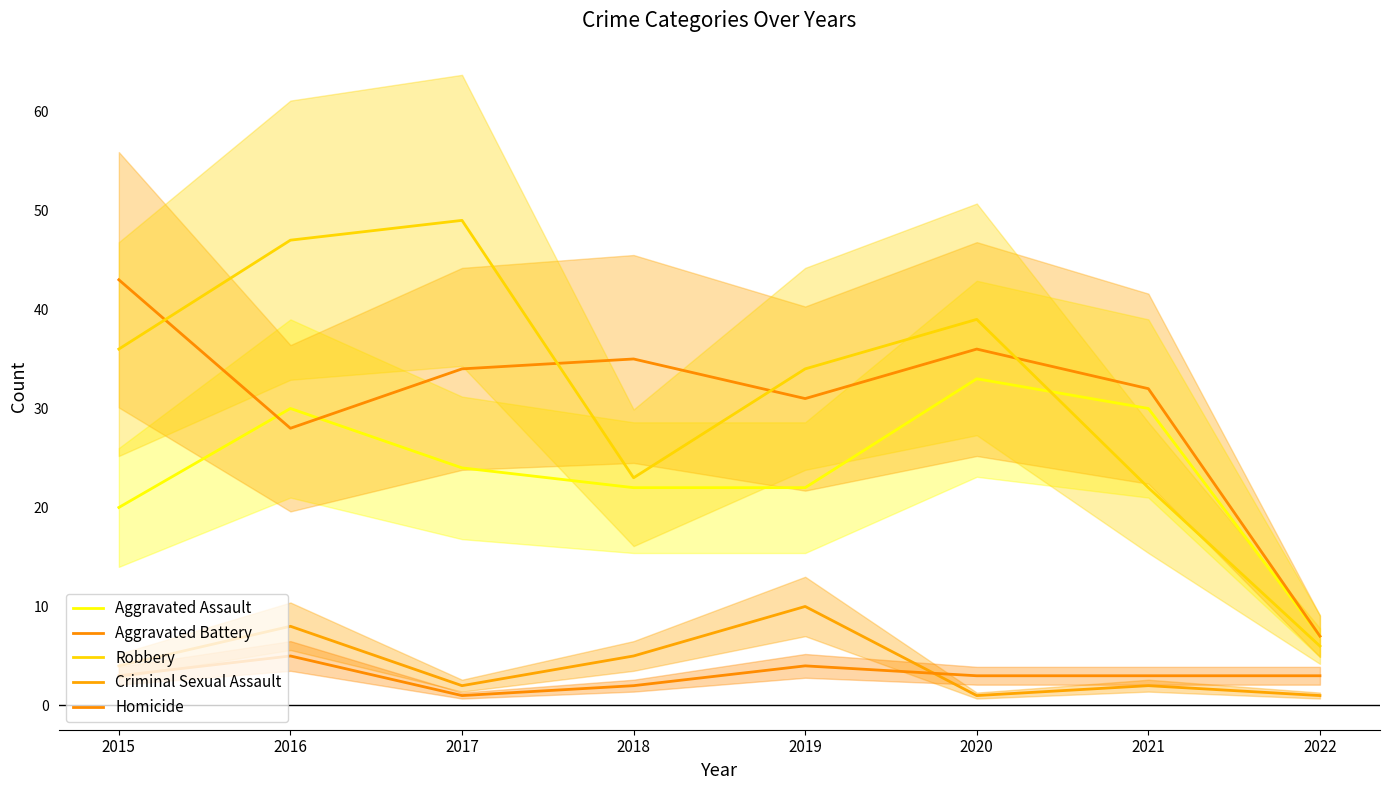

List the labels in order of Aggravated Battery value, smallest first.

2022, 2016, 2019, 2021, 2017, 2018, 2020, 2015